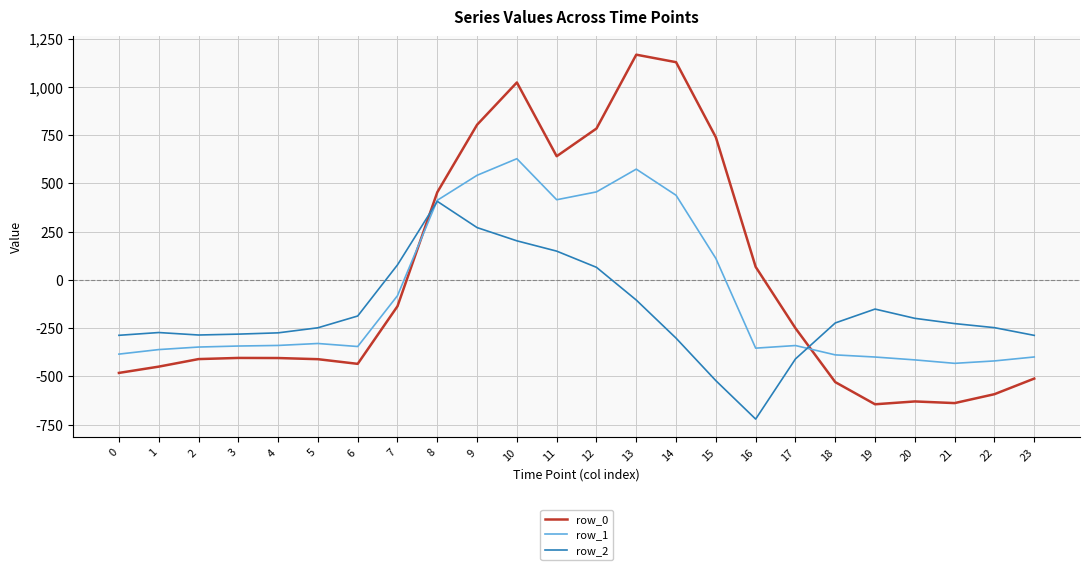

What is the difference between the highest and lowest values at 6?

247.9